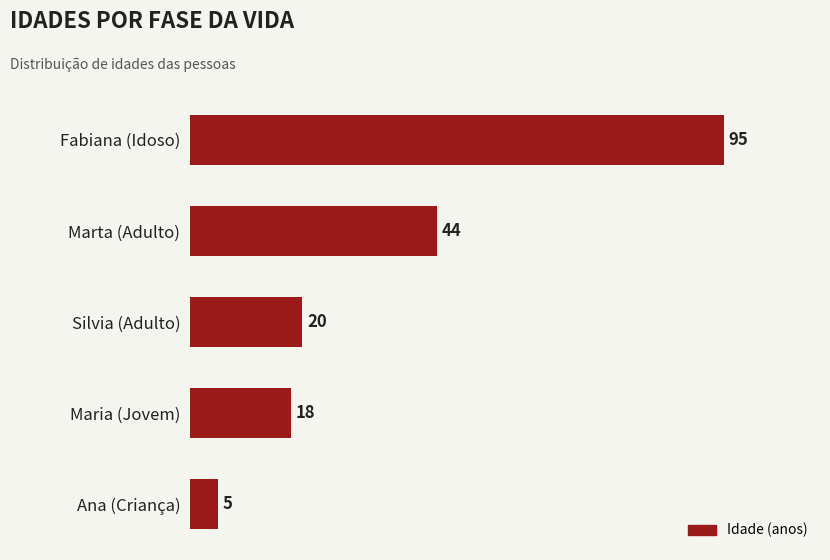

What is the average value?

36